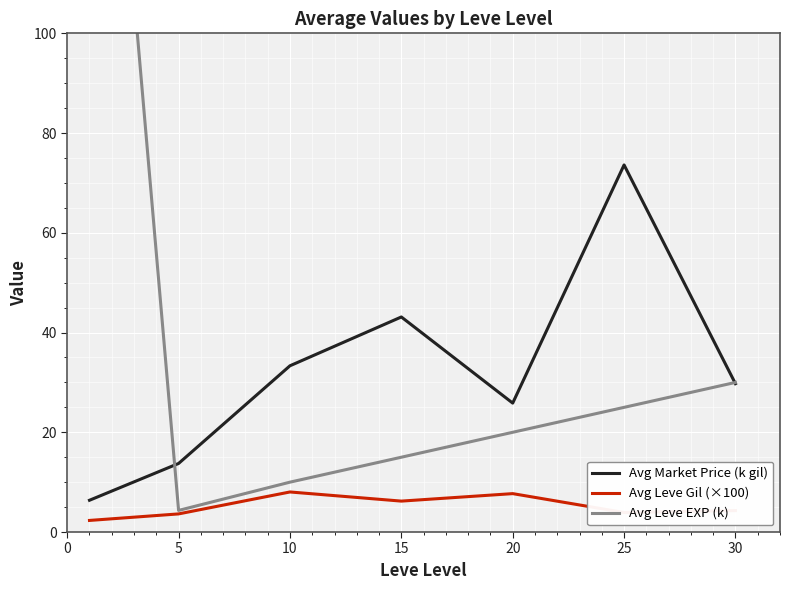

What is the average value of the Avg Leve Gil (×100) series?

5.2